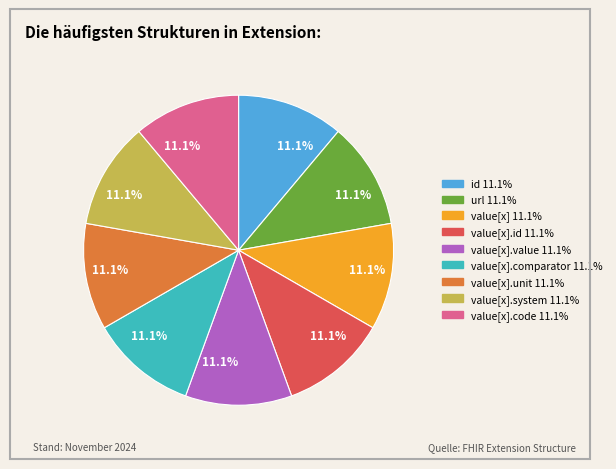

Does any single category account for the majority?

No